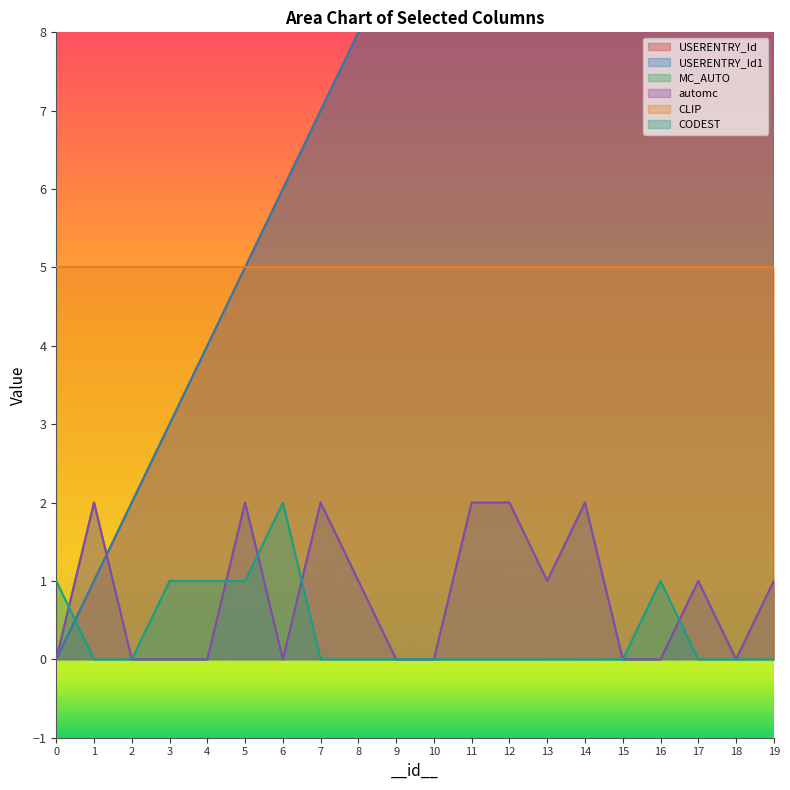

How many interior local peaks does the MC_AUTO series have?

5